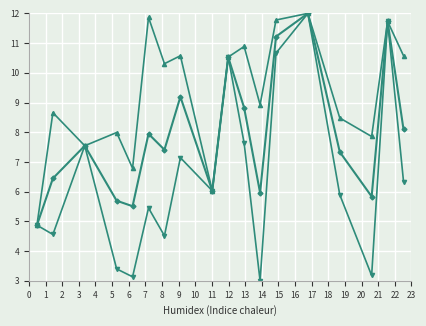

What is the greatest value displayed?

12.0